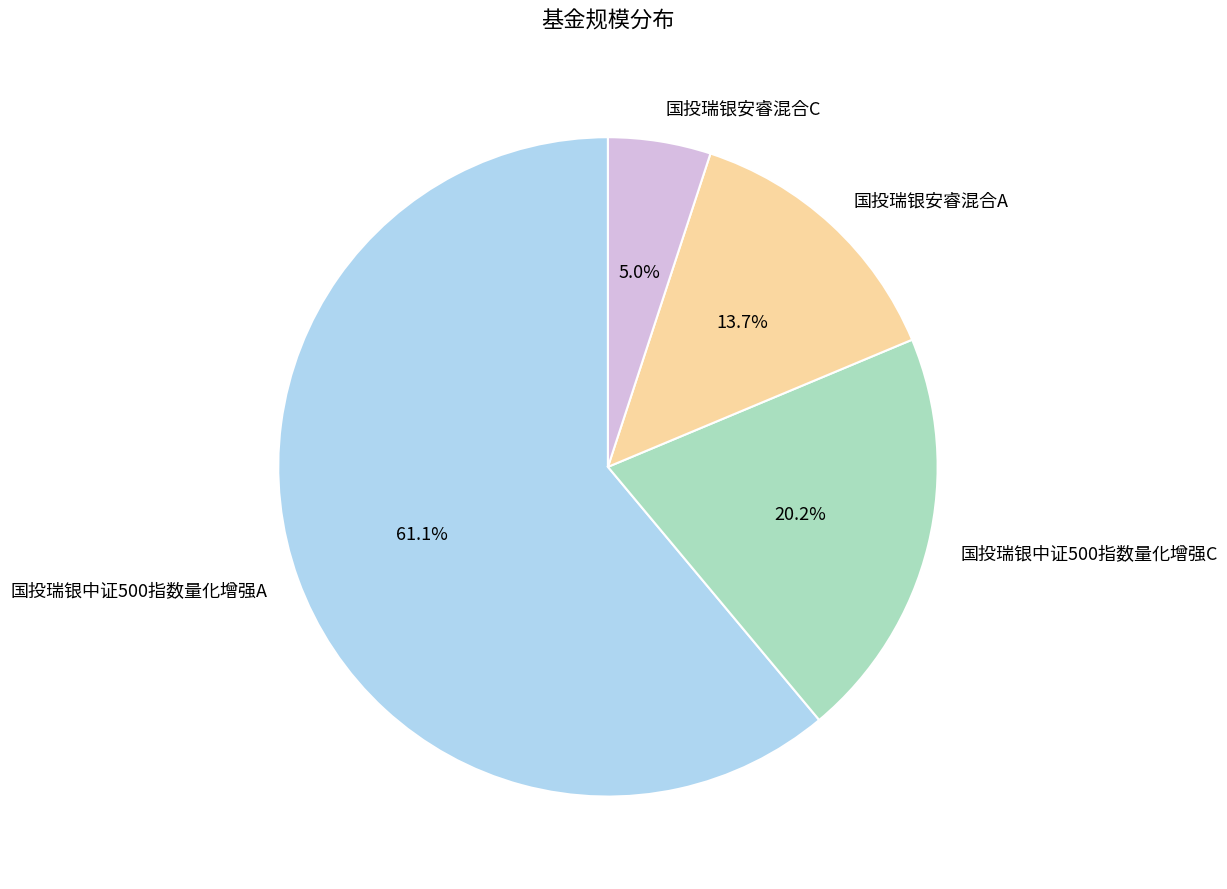

What is the majority slice?

国投瑞银中证500指数量化增强A